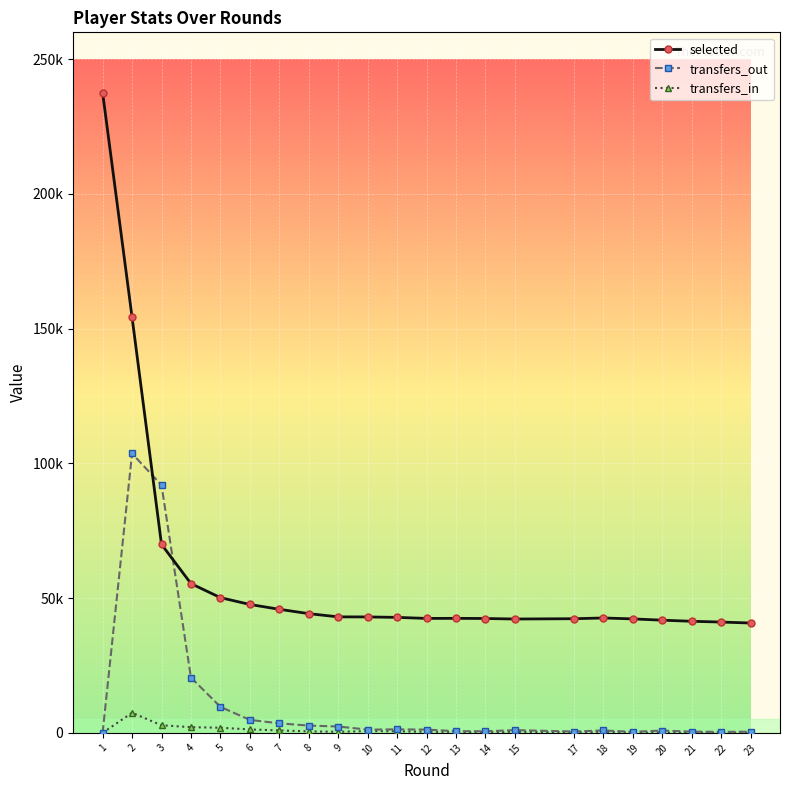

Is this an area chart (filled region under the line)?

No